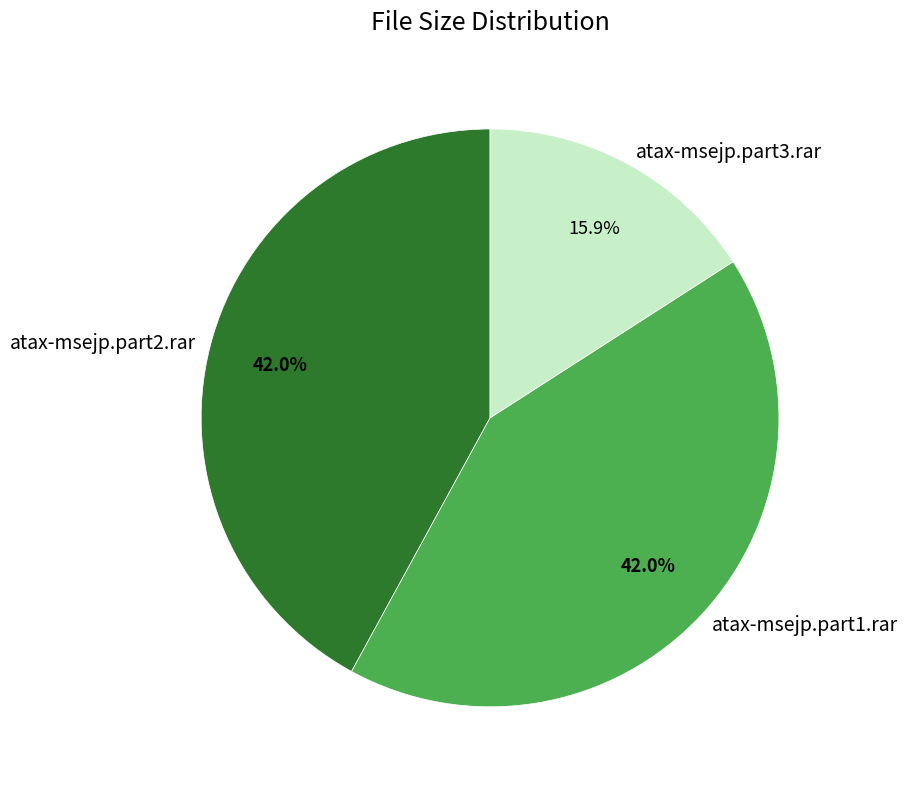

Combined, do atax-msejp.part2.rar and atax-msejp.part1.rar account for over 50%?

Yes